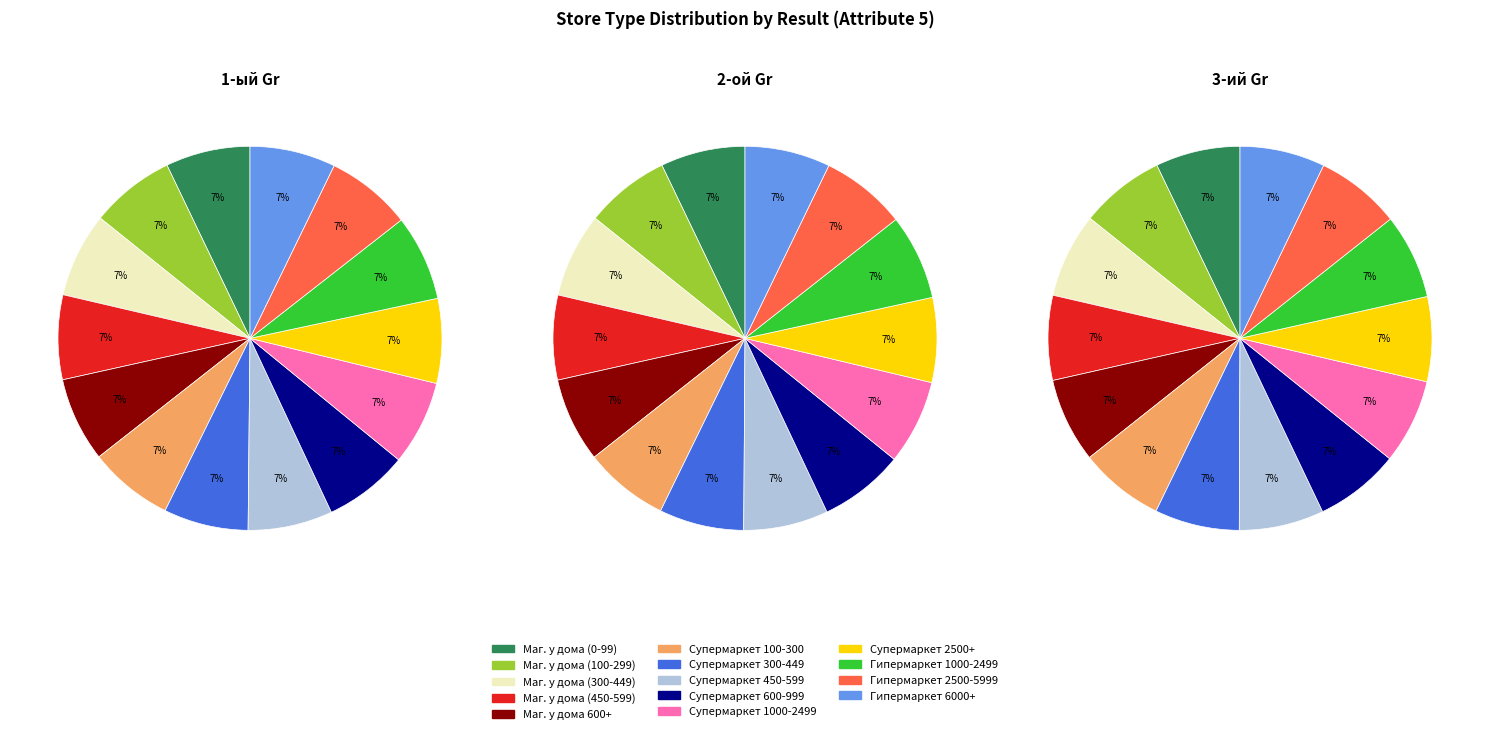

What percentage is the Маг. у дома 600+ slice, to the nearest percent?

7%